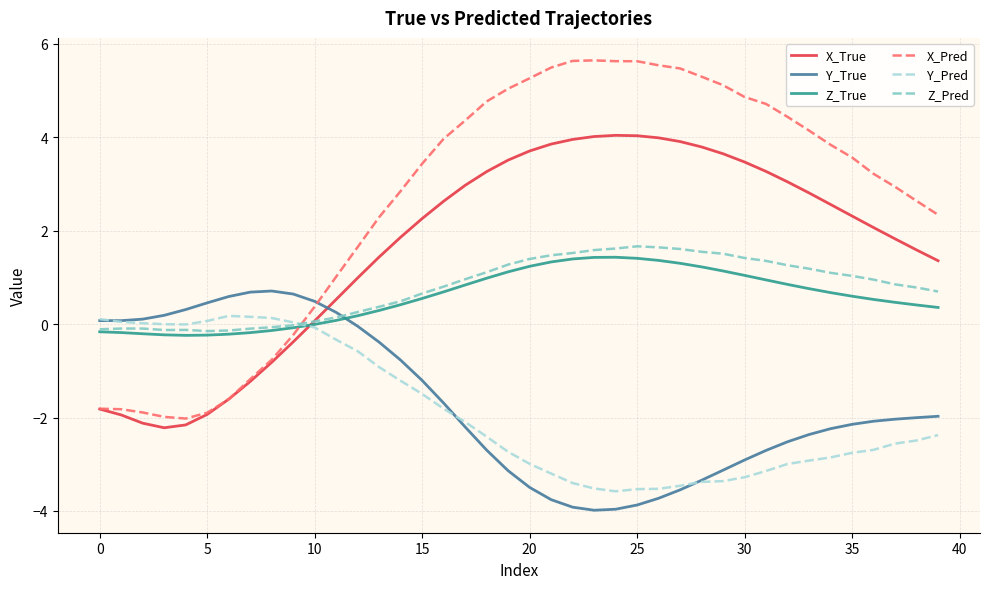

How many intersections are there between X_Pred and Z_True?

1